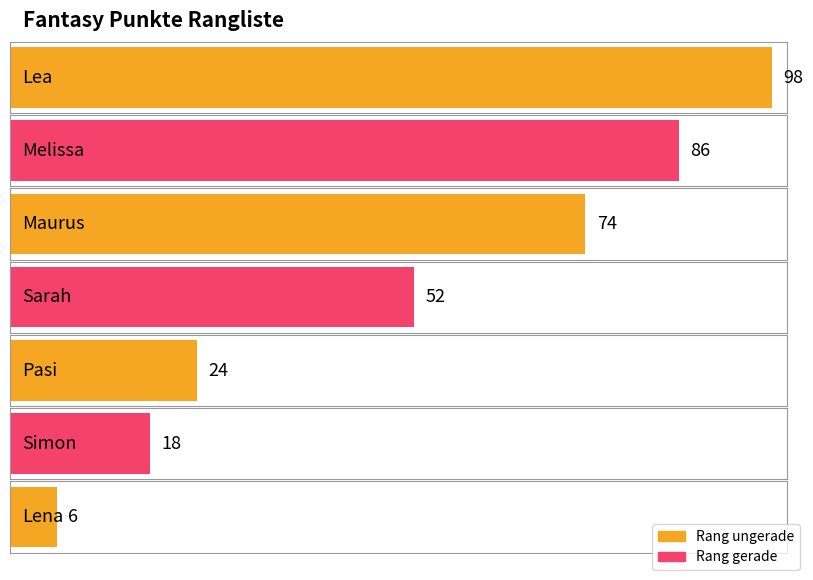

What is the value of the 5th bar from the left?

24